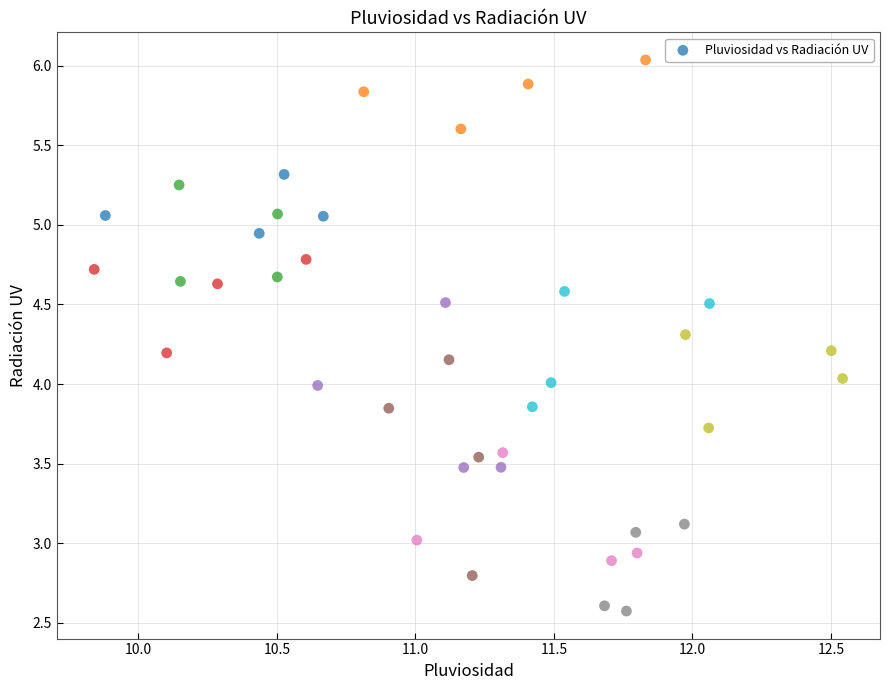

What is the range of X values (max minus min)?

2.7